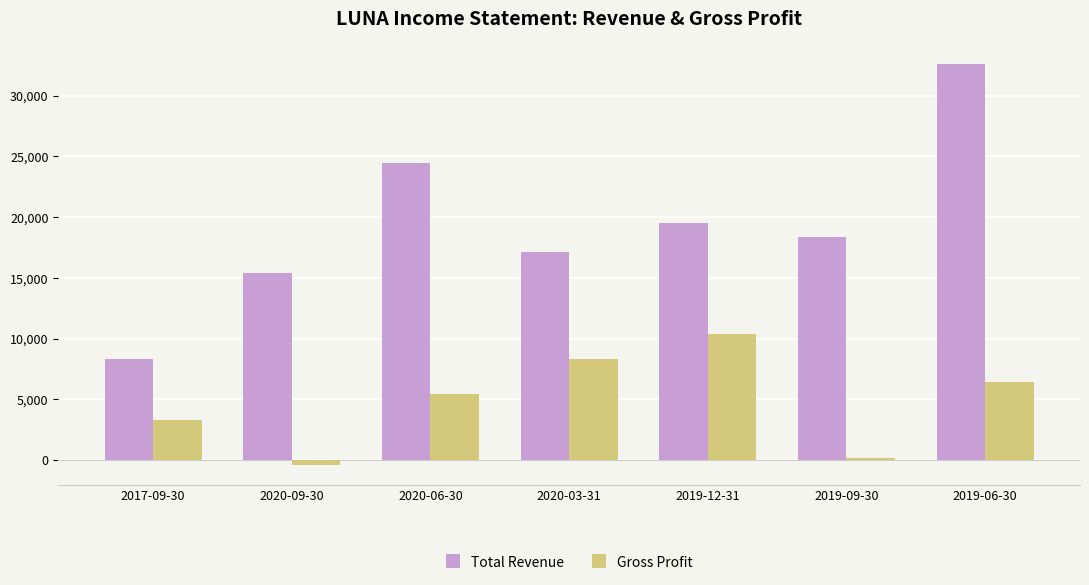

Which series changed the most between 2020-03-31 and 2019-09-30?

Gross Profit